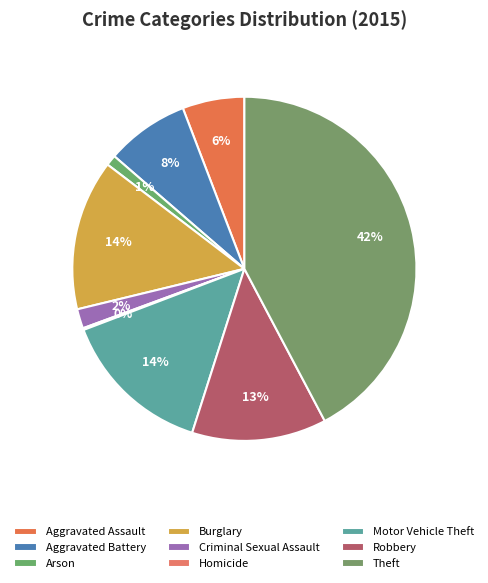

Count the number of slices in the pie.

9